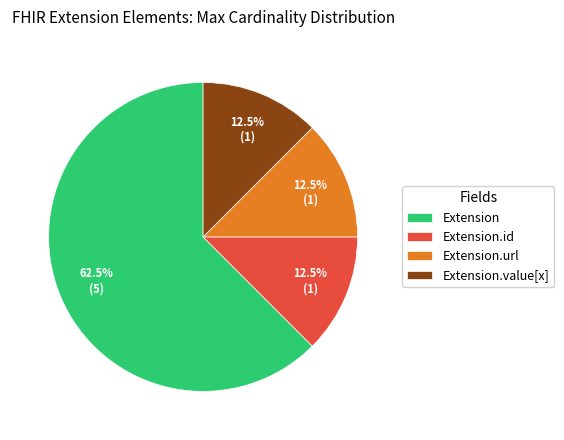

Which category has the biggest portion of the pie?

Extension